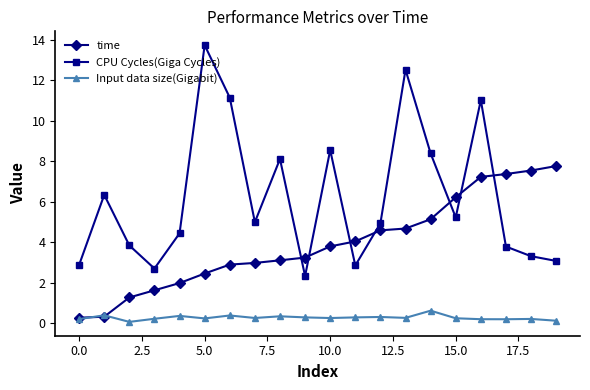

Which series has the largest range (max minus min)?

CPU Cycles(Giga Cycles)